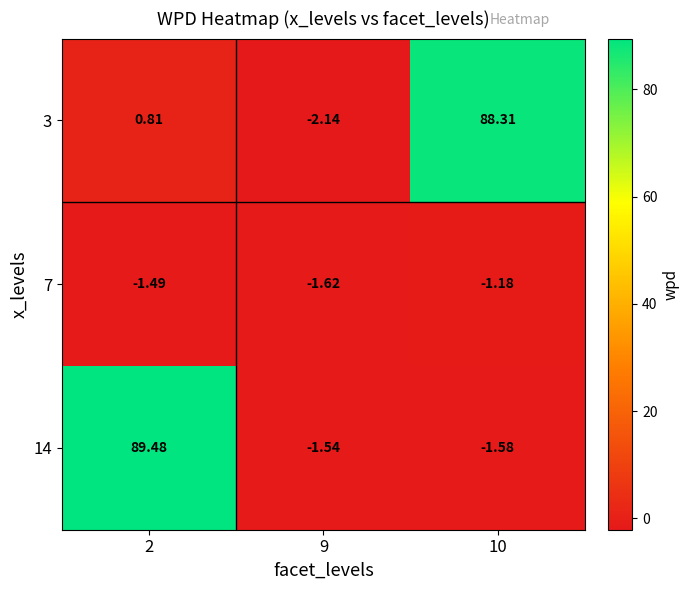

What is the greatest value displayed?

89.5